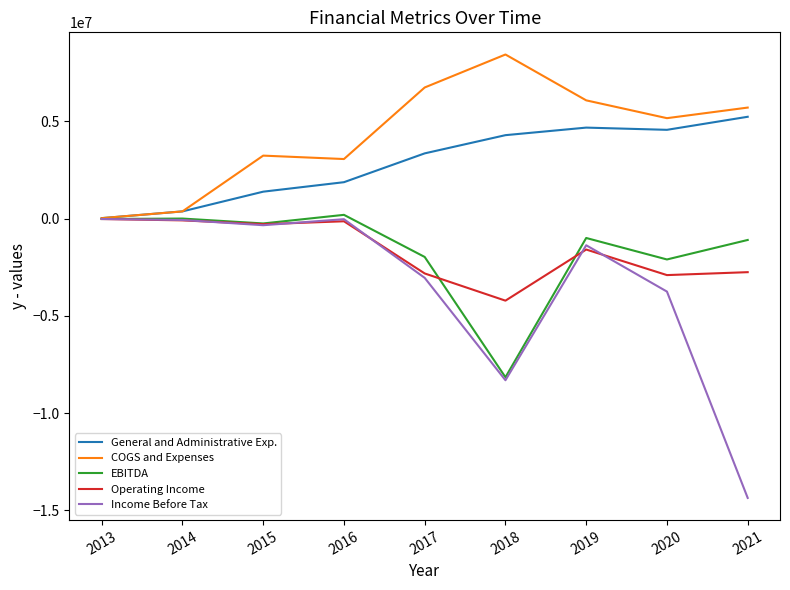

True or false: Operating Income and COGS and Expenses cross at least once.

False